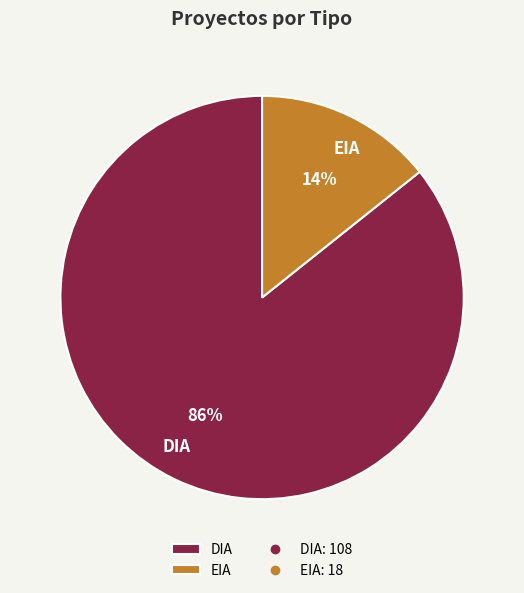

To the nearest percent, what percentage of the pie is DIA?

86%